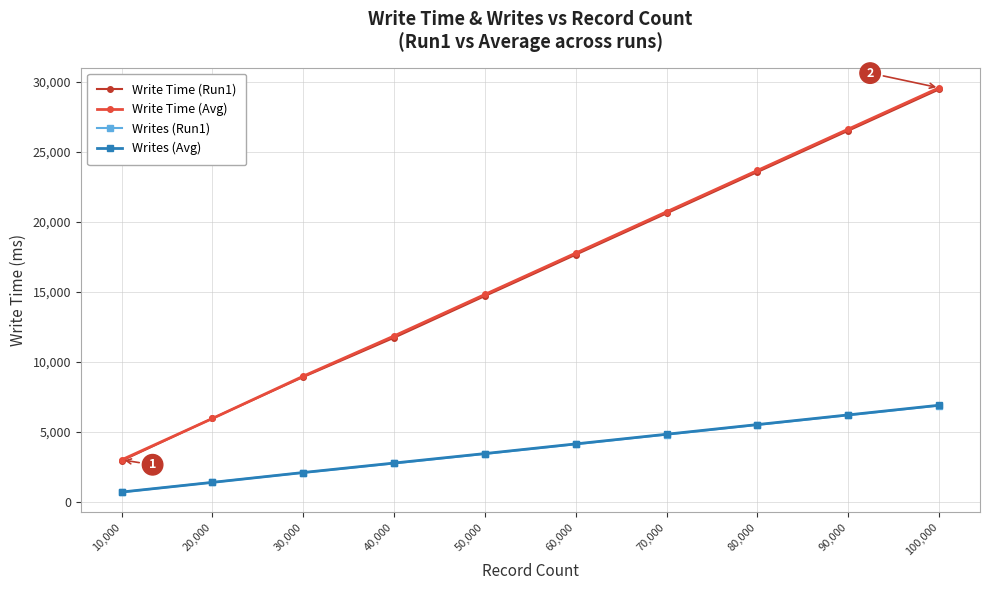

True or false: Write Time (Avg) and Writes (Run1) intersect in this chart.

False